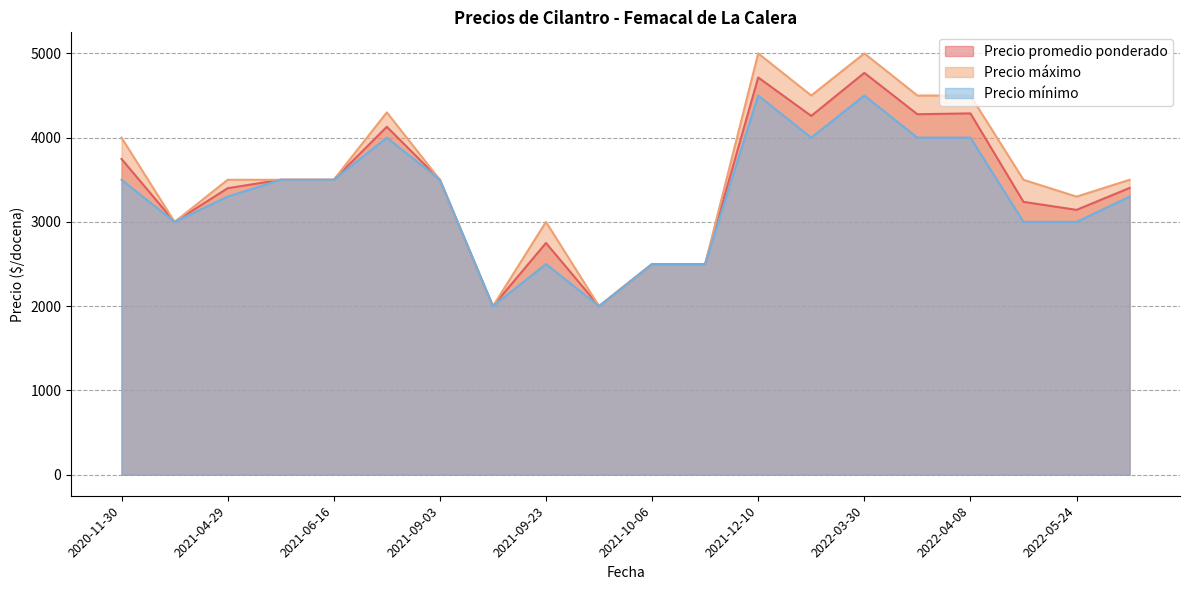

True or false: Precio máximo and Precio promedio ponderado intersect in this chart.

False